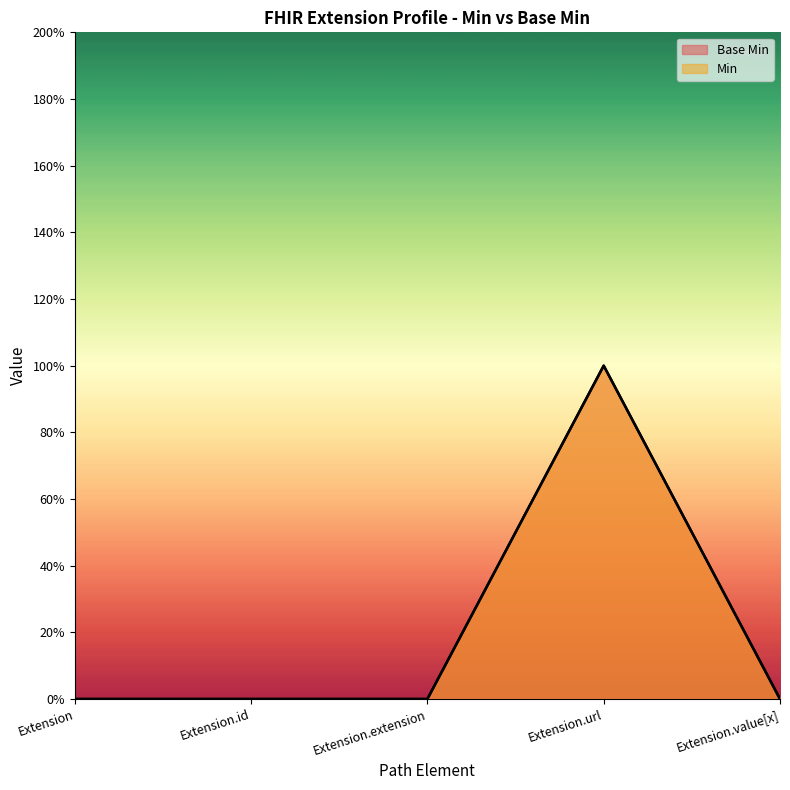

What are all the series names shown in the legend?

Base Min, Min